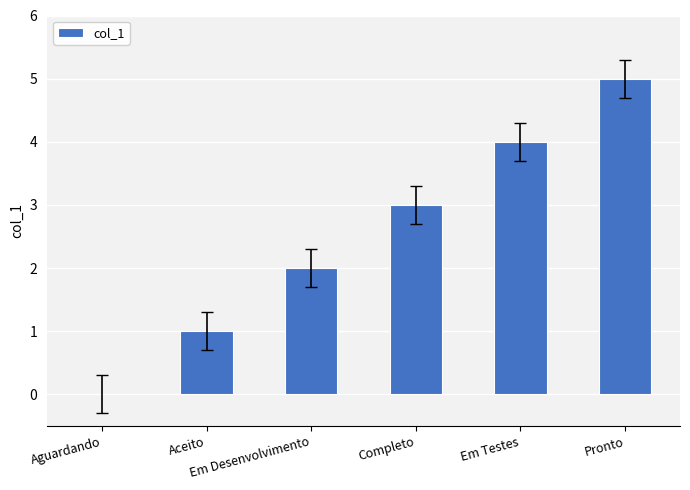

True or false: the data shows 2 at Em Desenvolvimento.

True